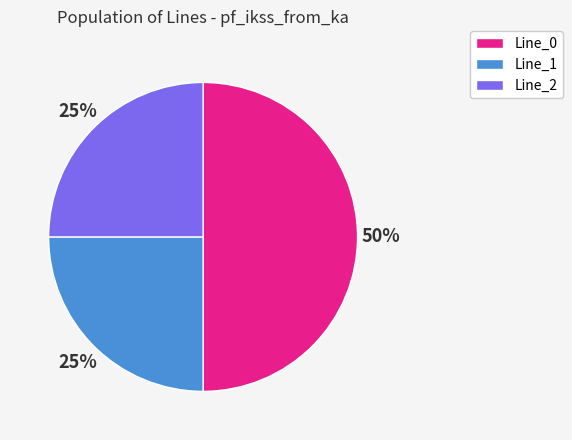

To the nearest percent, what is the combined percentage of Line_0 and Line_1?

75%